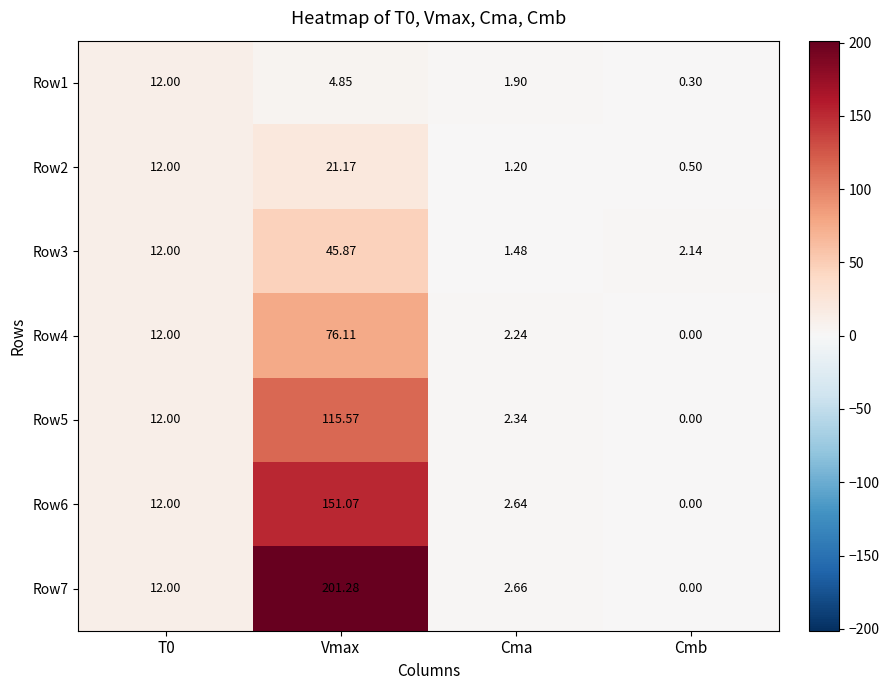

Which series has the largest total across all categories?

Row7